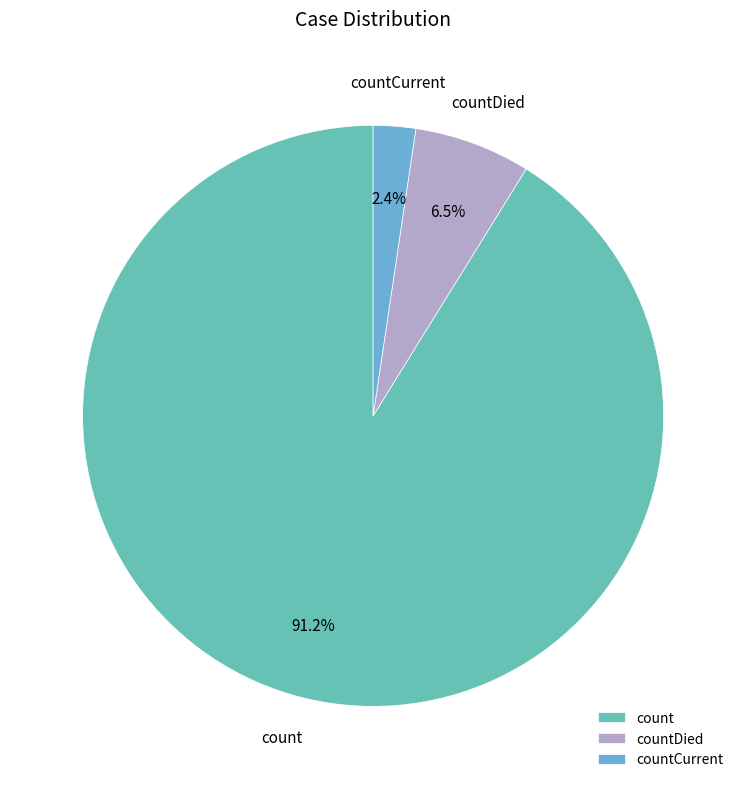

Which has a higher value, countCurrent or count?

count